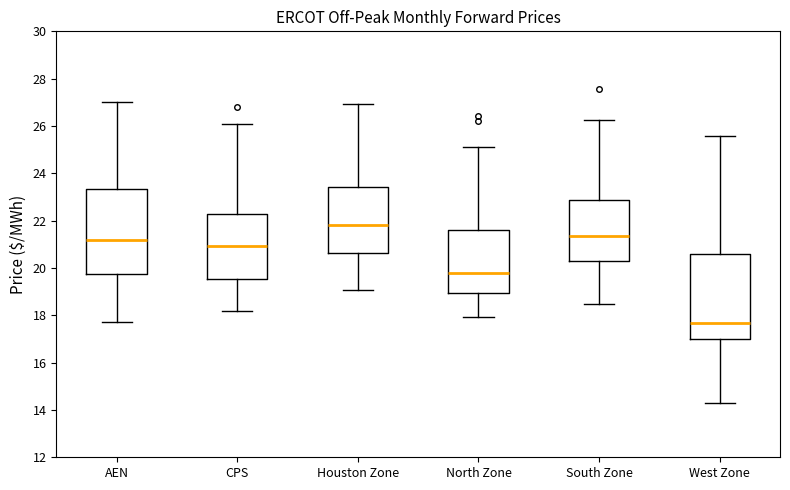

Reading left to right, transcribe this box plot: for each box, give where its median line is, the range the box spans, and where its two whiskers end, as read against the y-axis. The values are not printed on the chart, so give them approximately, as read against the axis.

AEN: median 21.2, box 19.8 to 23.4, whiskers 17.8 to 27.0
CPS: median 21.0, box 19.6 to 22.2, whiskers 18.2 to 26.0
Houston Zone: median 21.8, box 20.6 to 23.4, whiskers 19.0 to 27.0
North Zone: median 19.8, box 19.0 to 21.6, whiskers 18.0 to 25.2
South Zone: median 21.4, box 20.4 to 22.8, whiskers 18.4 to 26.2
West Zone: median 17.6, box 17.0 to 20.6, whiskers 14.4 to 25.6